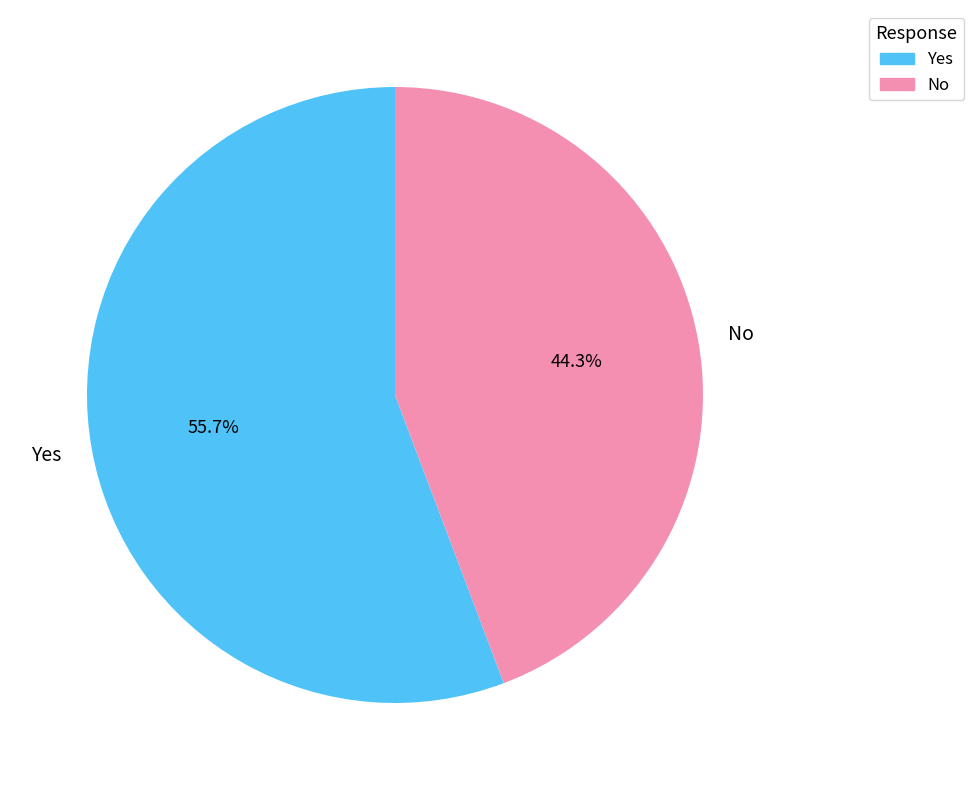

Is there any slice that represents more than half of the pie?

Yes